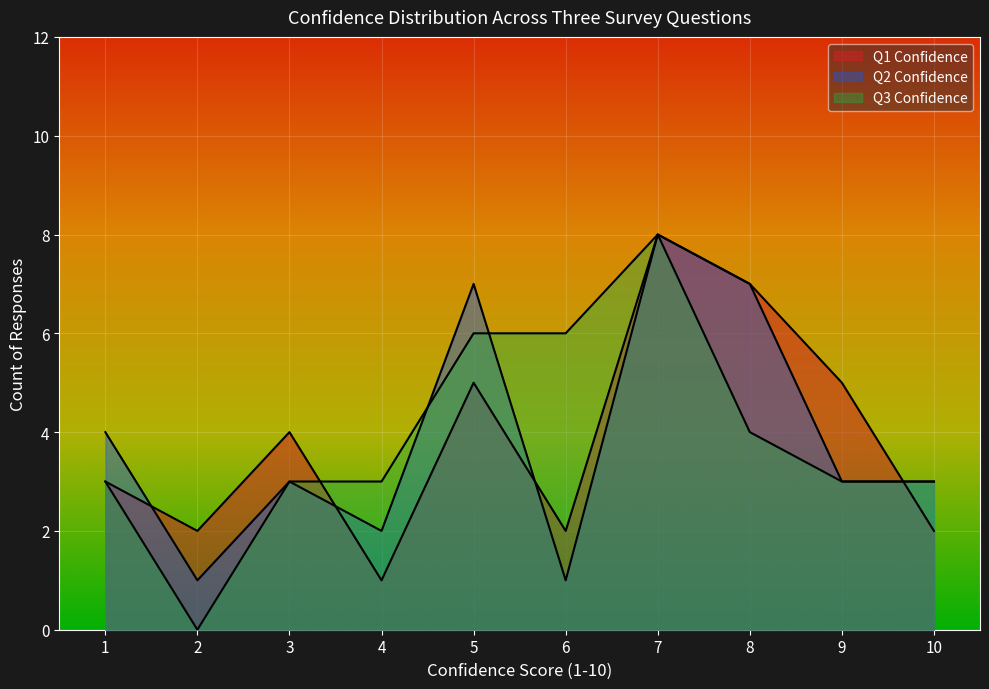

True or false: Q3 Confidence has more than 2 interior local peaks.

True